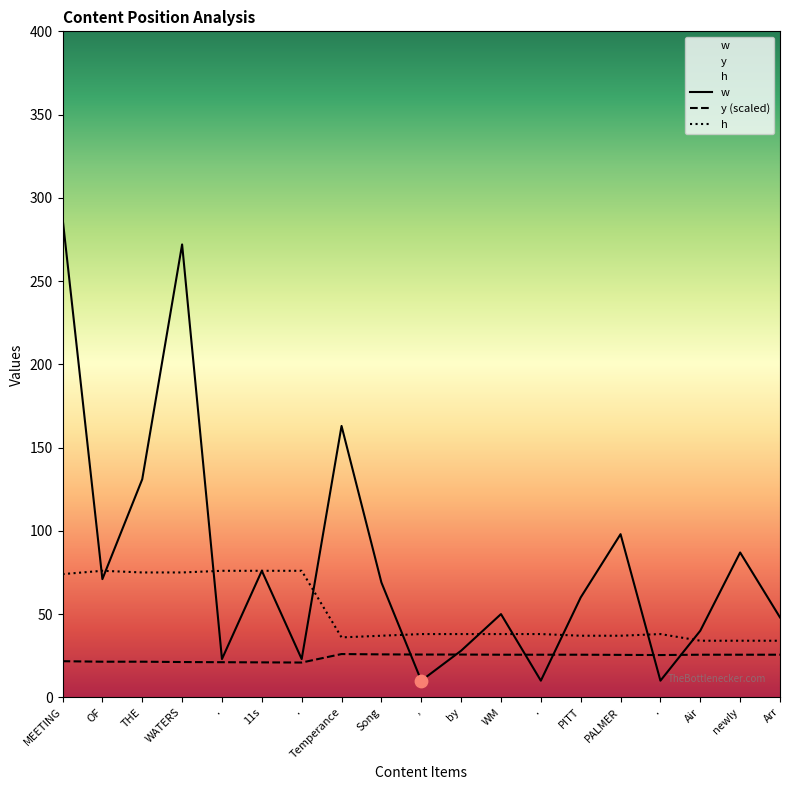

Which series contains the highest Y value?

w